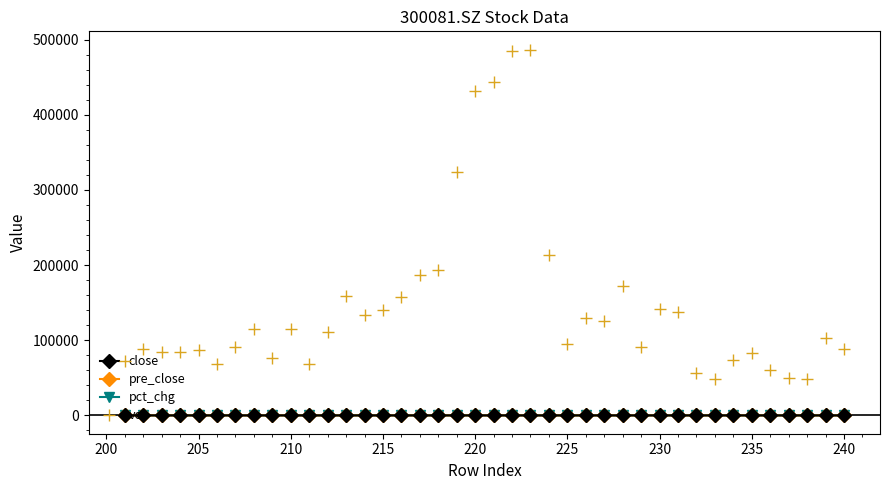

What is the maximum value shown in the chart?

486591.3